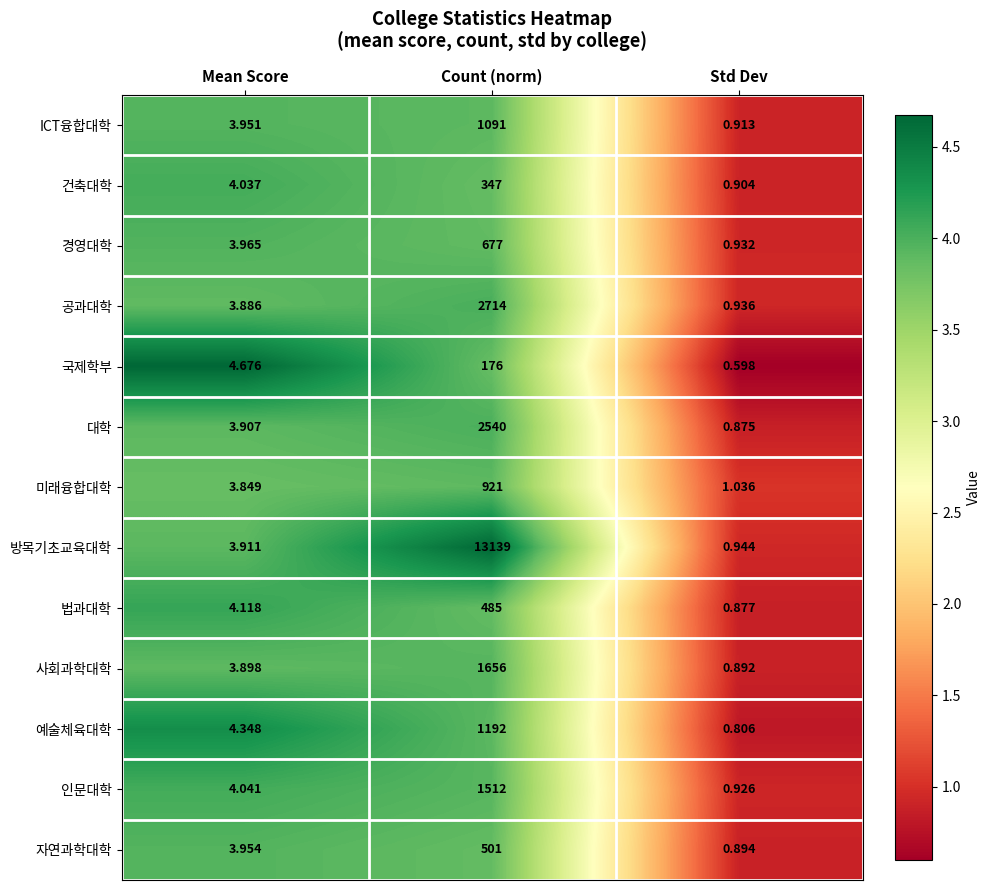

How many values in the 사회과학대학 series are below 3?

1